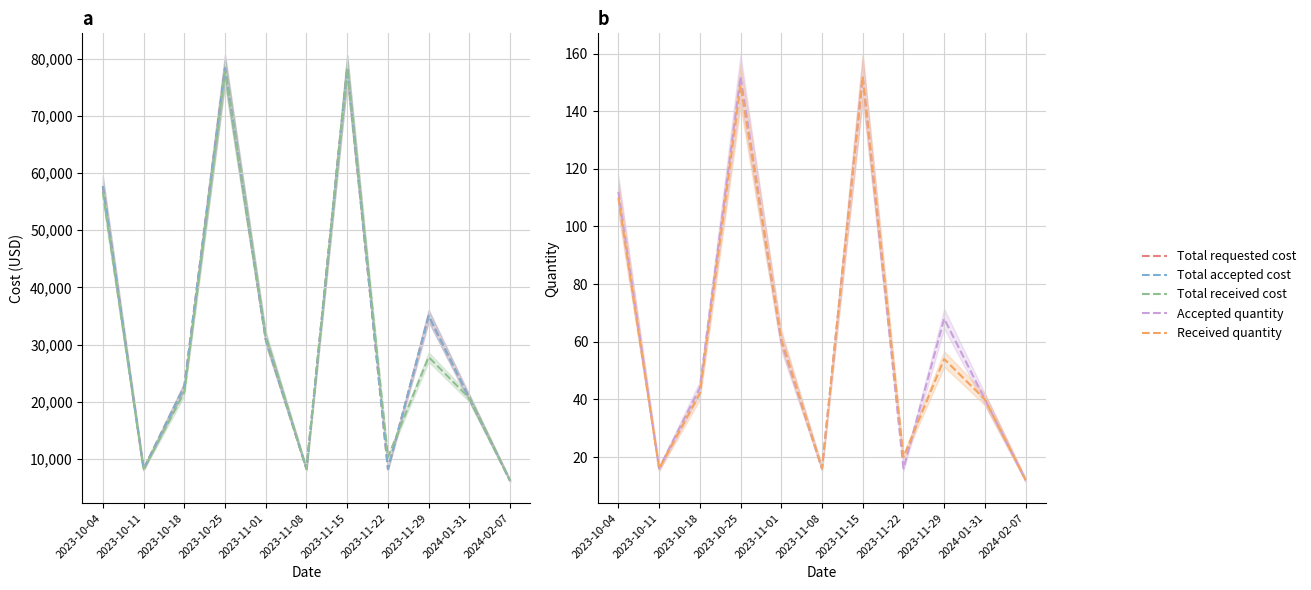

Reading left to right, list all the values displayed in this chart.

Total requested cost: 2023-10-04=57680	2023-10-11=8240	2023-10-18=22660	2023-10-25=78340	2023-11-01=30900	2023-11-08=8240	2023-11-15=78280	2023-11-22=8240	2023-11-29=35020	2024-01-31=20600	2024-02-07=6180
Total accepted cost: 2023-10-04=57710	2023-10-11=8240	2023-10-18=22660	2023-10-25=78340	2023-11-01=30900	2023-11-08=8240	2023-11-15=78280	2023-11-22=8240	2023-11-29=35020	2024-01-31=20600	2024-02-07=6180
Total received cost: 2023-10-04=56650	2023-10-11=8240	2023-10-18=21630	2023-10-25=77685	2023-11-01=31415	2023-11-08=8240	2023-11-15=78280	2023-11-22=10300	2023-11-29=27810	2024-01-31=20600	2024-02-07=6180
Accepted quantity: 2023-10-04=112	2023-10-11=16	2023-10-18=44	2023-10-25=152	2023-11-01=60	2023-11-08=16	2023-11-15=152	2023-11-22=16	2023-11-29=68	2024-01-31=40	2024-02-07=12
Received quantity: 2023-10-04=110	2023-10-11=16	2023-10-18=42	2023-10-25=149	2023-11-01=61	2023-11-08=16	2023-11-15=152	2023-11-22=20	2023-11-29=54	2024-01-31=40	2024-02-07=12